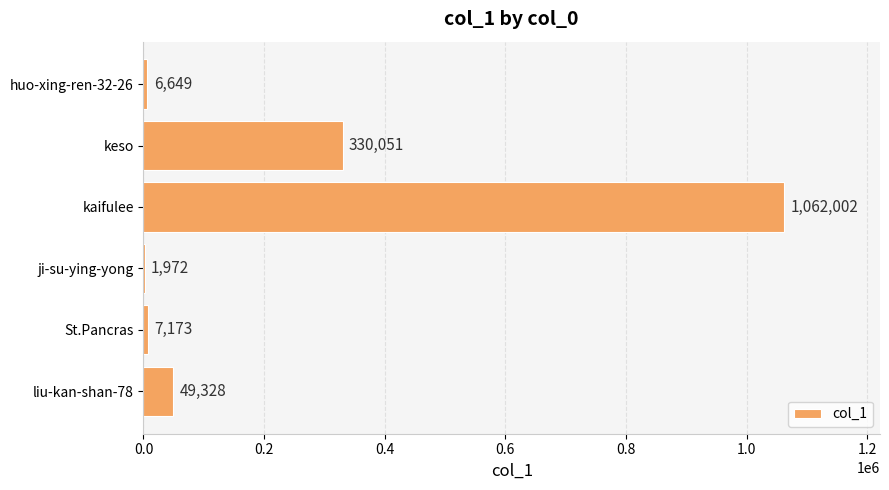

What is the sum of the values at keso and ji-su-ying-yong?

332023